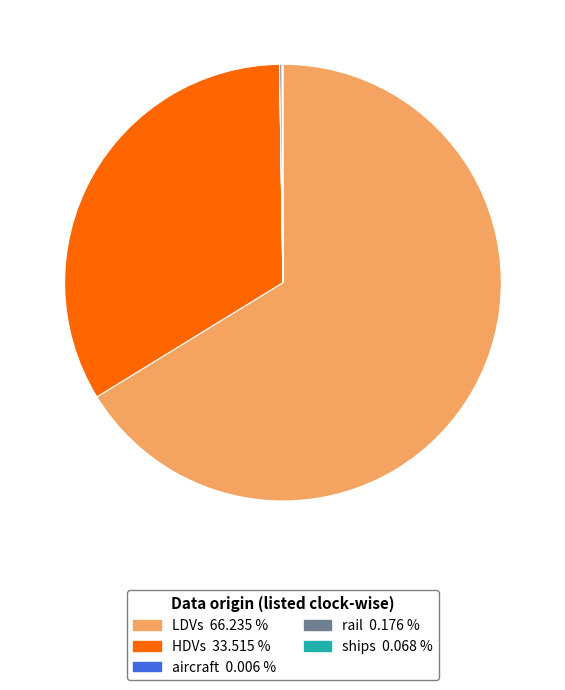

Is the sum of LDVs and HDVs greater than half?

Yes